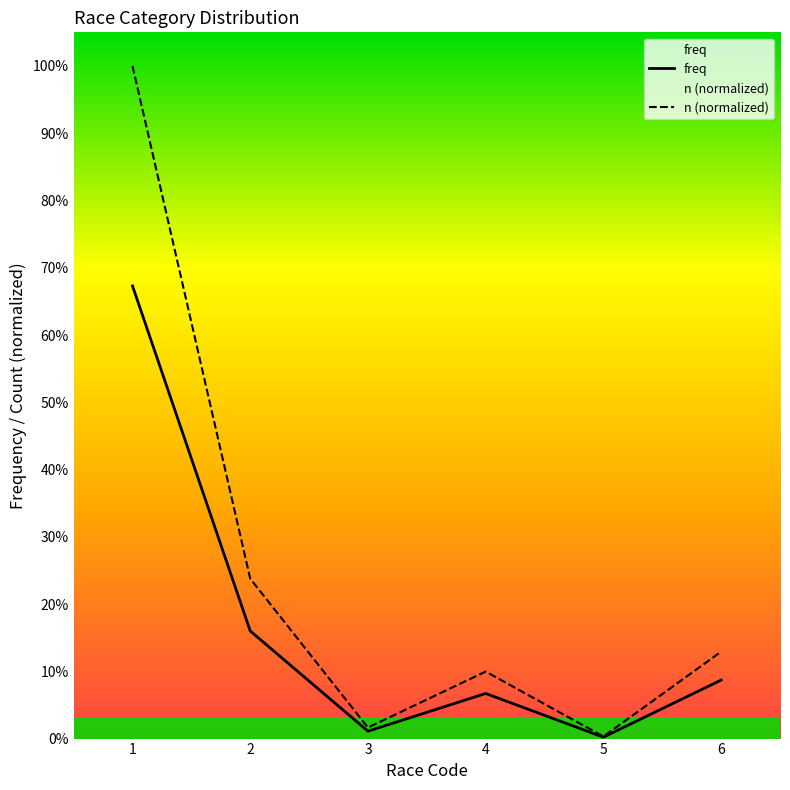

At which category does n (normalized) reach its first local valley?

3